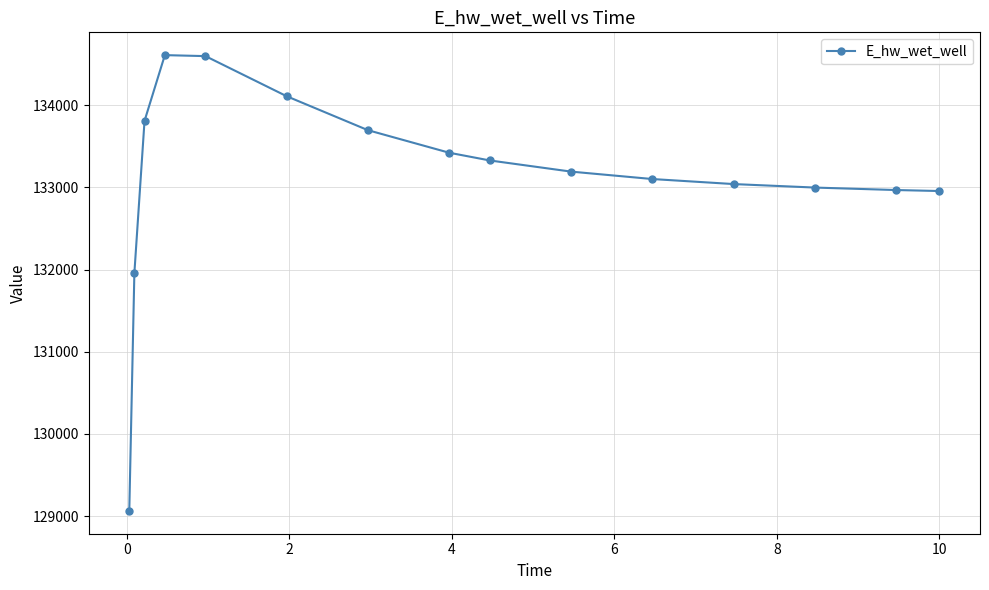

What is the minimum value shown in the chart?

129063.2